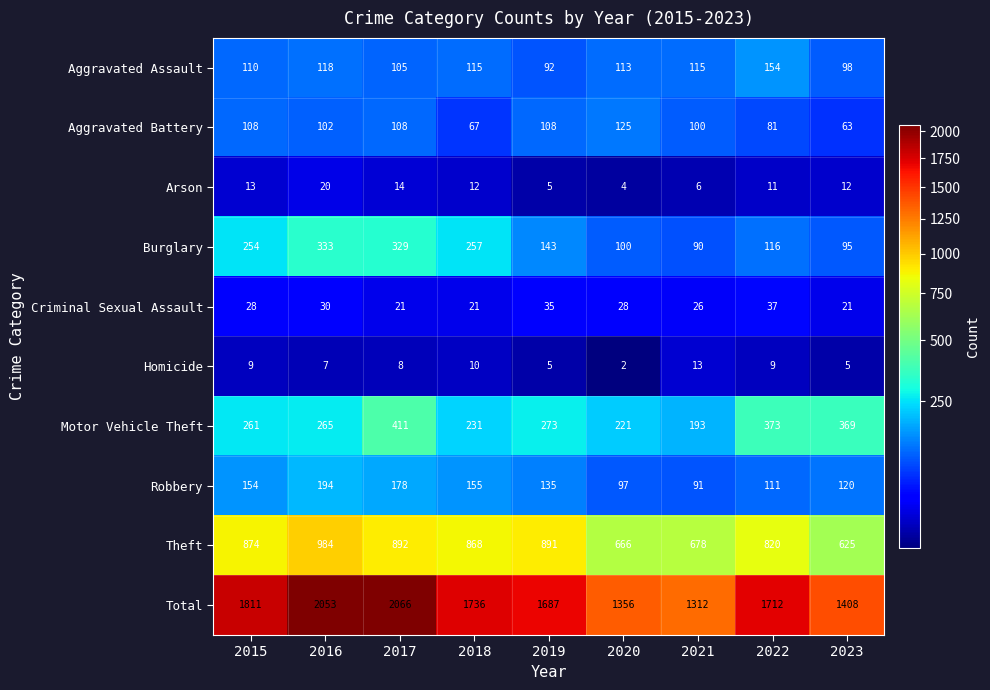

What is the difference between the maximum and minimum values in the Motor Vehicle Theft series?

218